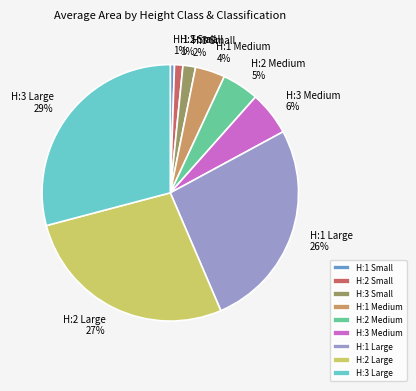

How many slices are in this pie chart?

9